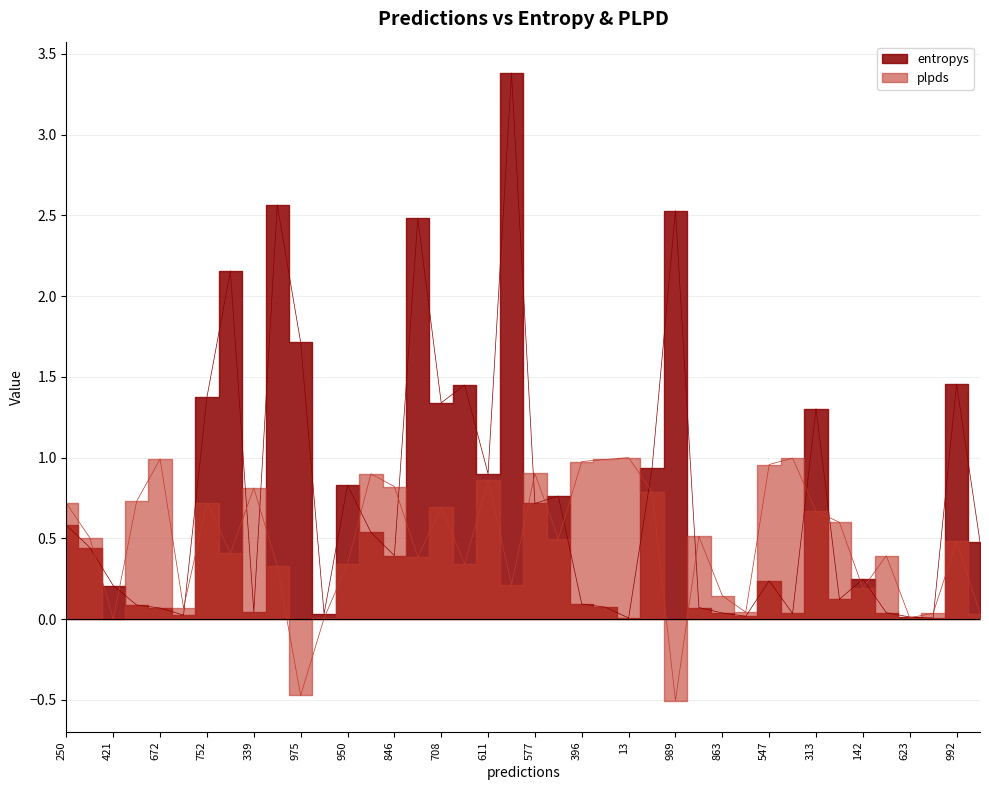

What is the total value across all series at 989?

2.0